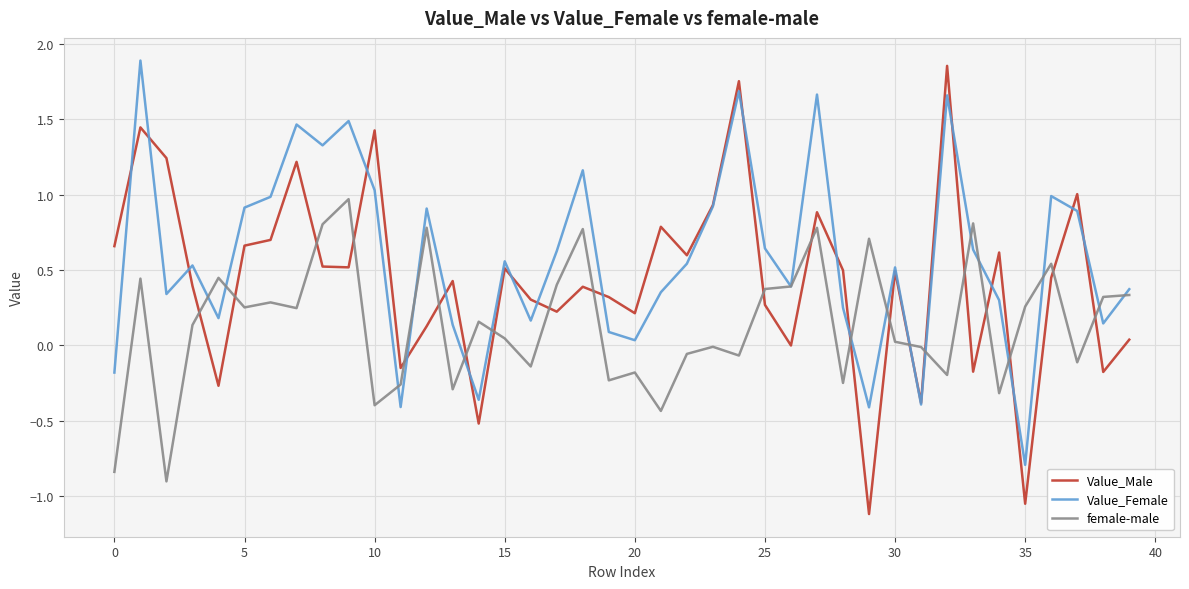

After their last crossing, which series has the higher values: Value_Male or female-male?

female-male